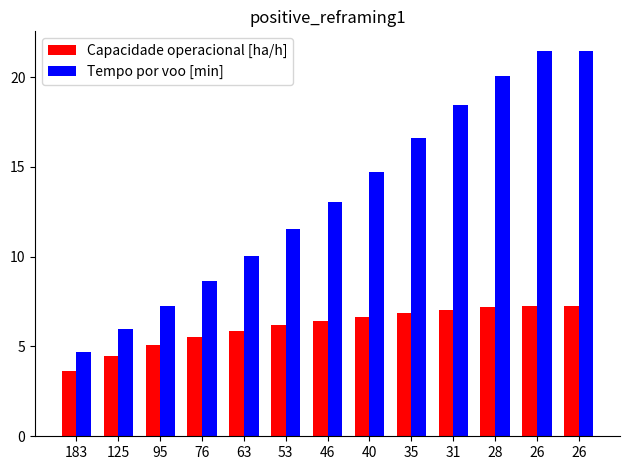

Are the bars horizontal?

No